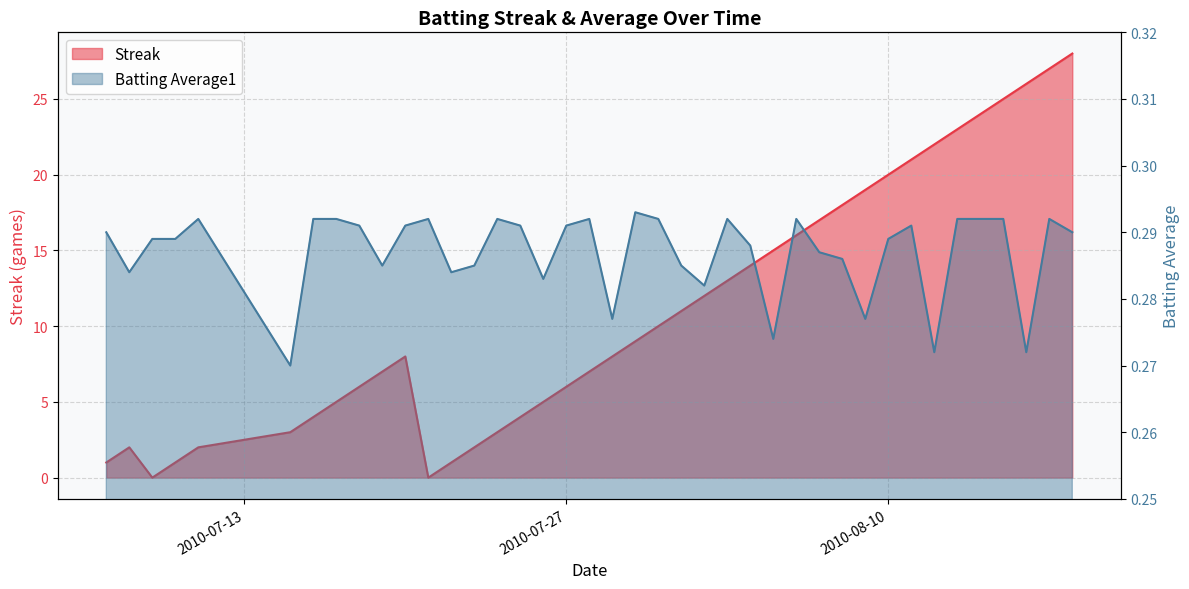

Does the chart display data point markers on the line(s)?

No